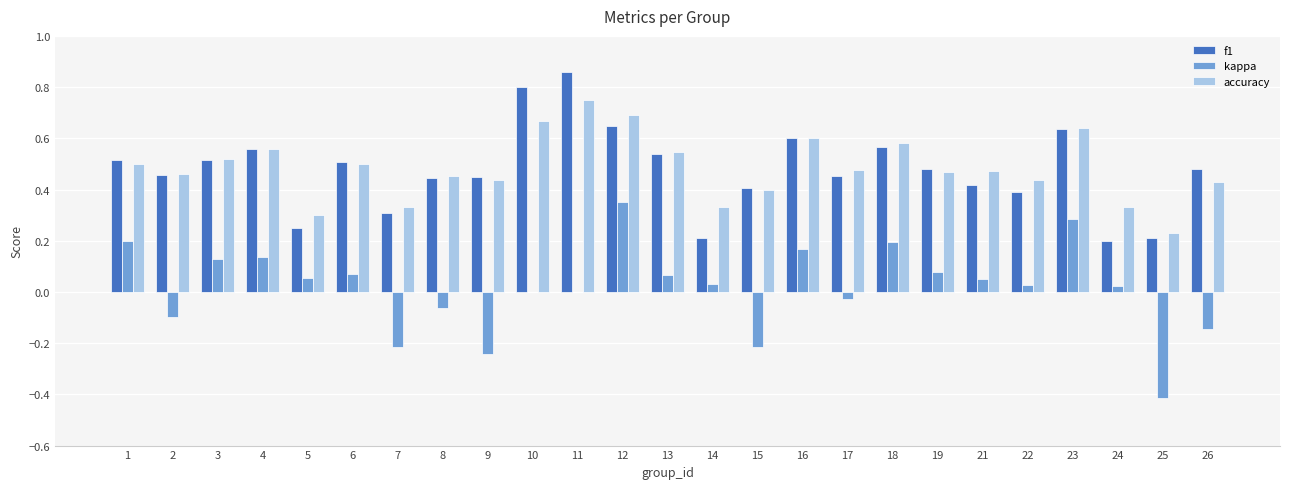

Are the bars horizontal?

No